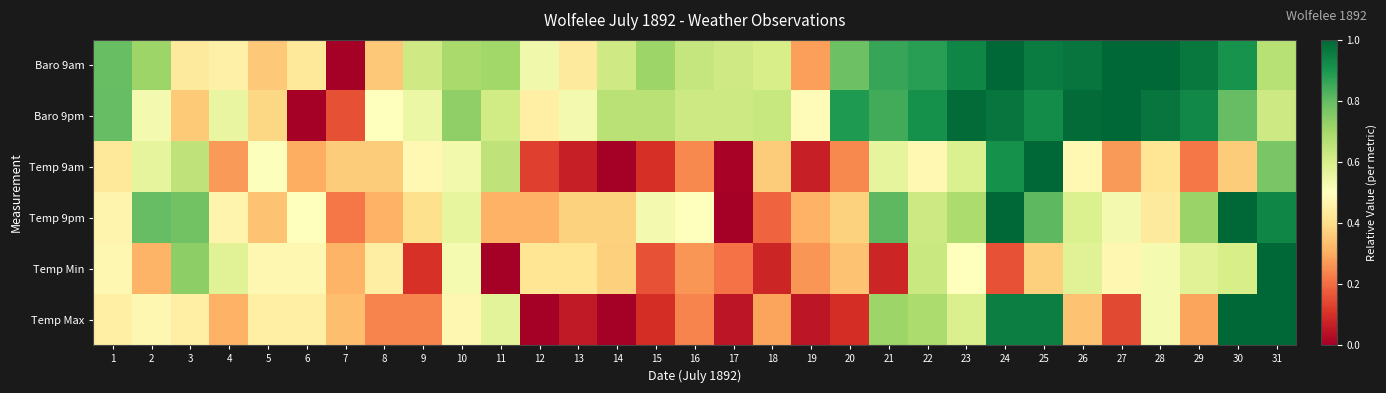

List the series in order of their peak value, lowest first.

Baro 9pm, Baro 9am, Temp 9pm, Temp 9am, Temp Min, Temp Max